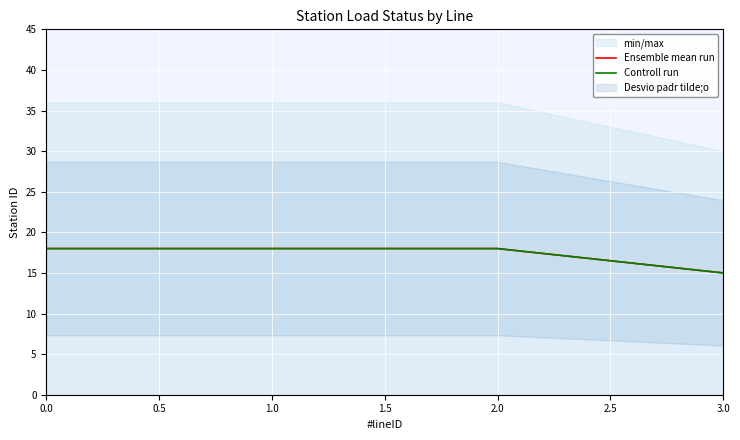

Which has a higher value, 1.0 or 0.0?

1.0